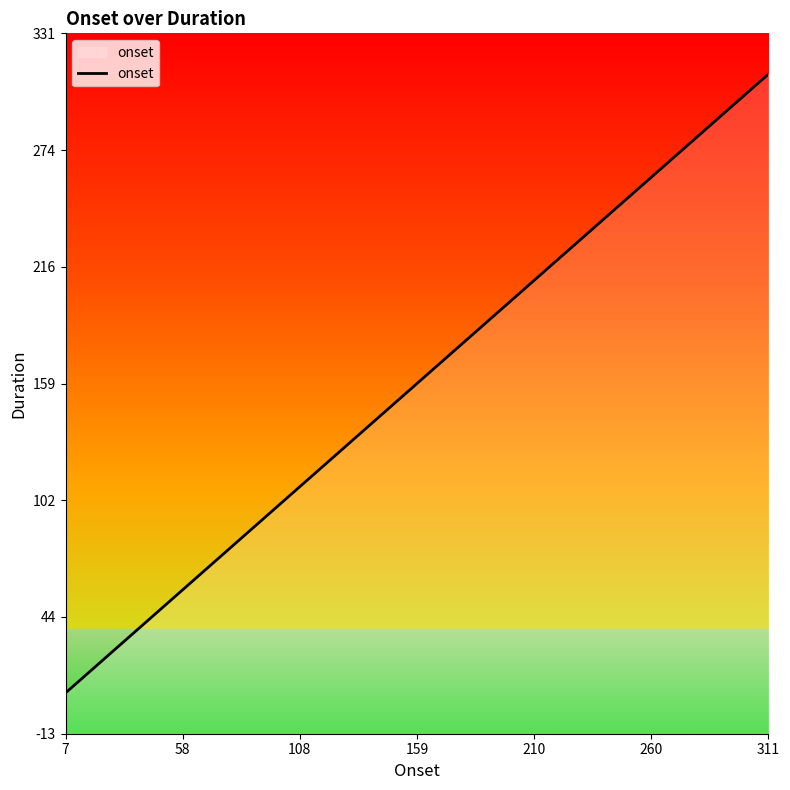

Read the value at 311.

310.8